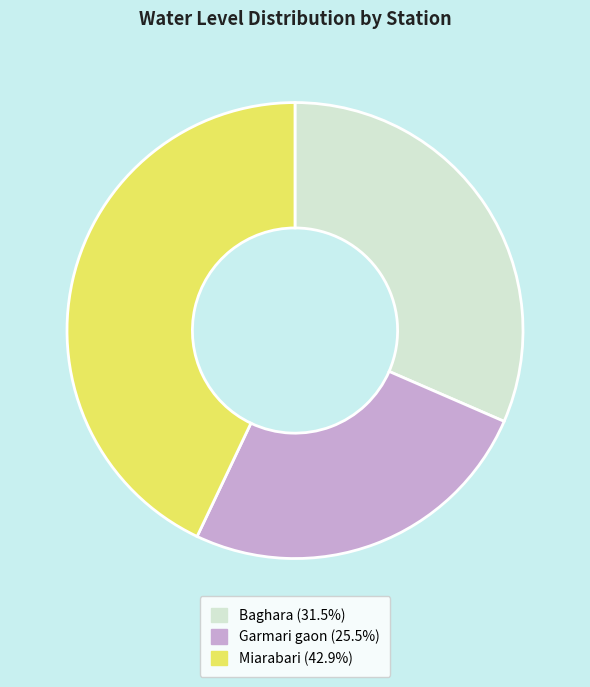

Is the sum of Garmari gaon and Baghara greater than half?

Yes